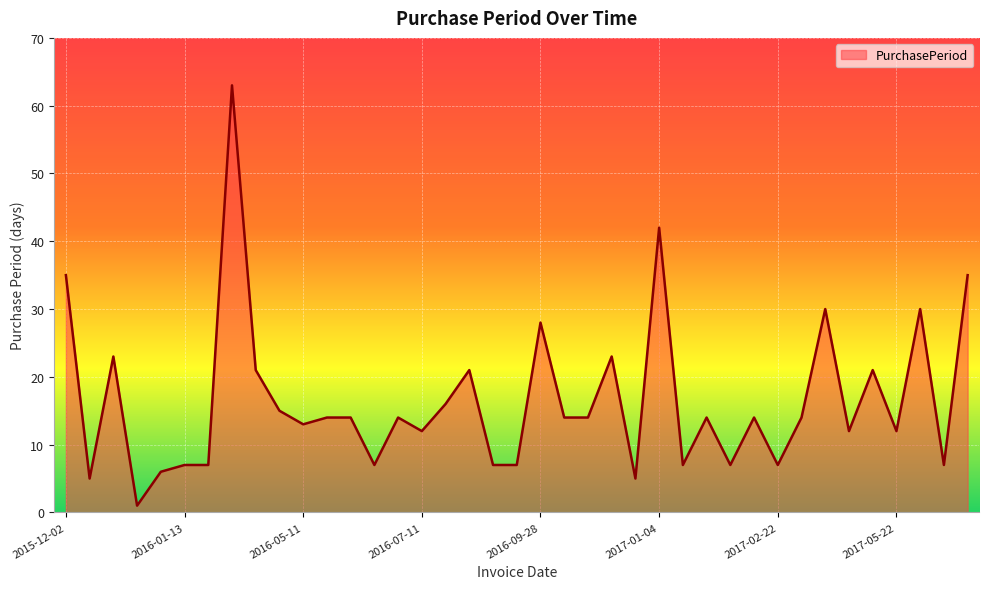

Reading right to left, extract all data points from this chart.

35	7	30	12	21	12	30	14	7	14	7	14	7	42	5	23	14	14	28	7	7	21	16	12	14	7	14	14	13	15	21	63	7	7	6	1	23	5	35